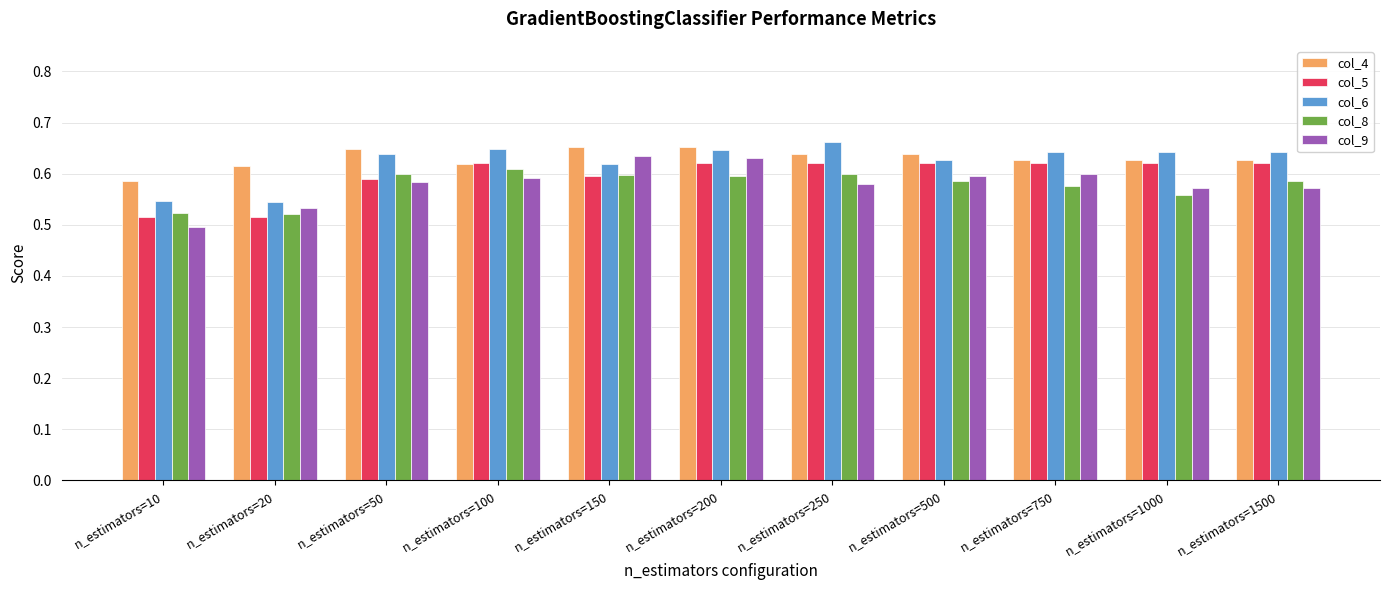

At which category does the chart reach its peak across all series?

n_estimators=250